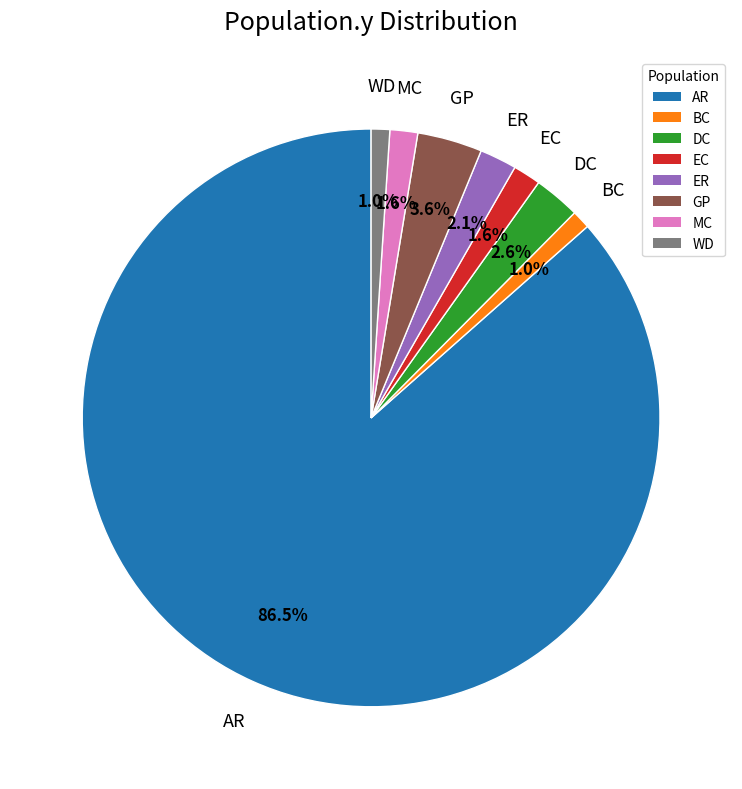

Which category has the biggest portion of the pie?

AR